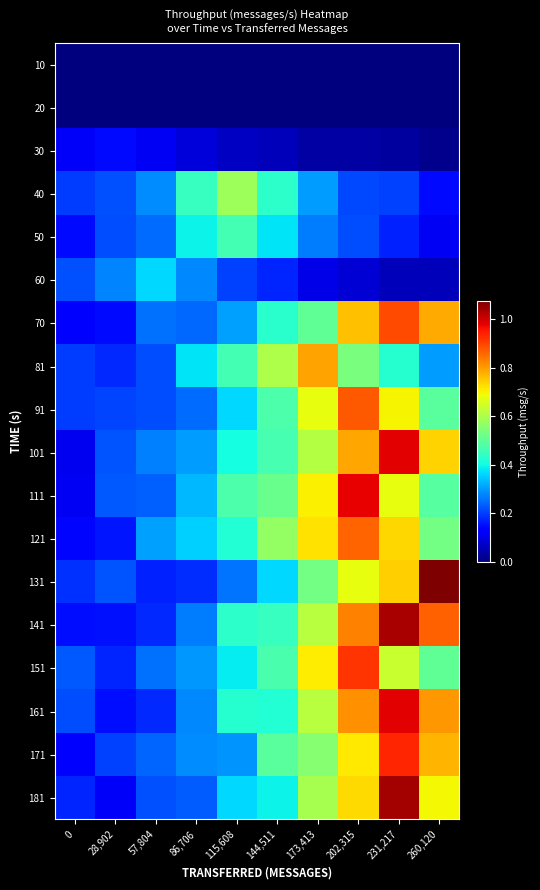

At 202,315, list the series in order from smallest to largest.

10, 20, 30, 60, 40, 50, 81, 131, 171, 181, 70, 101, 161, 141, 121, 91, 151, 111